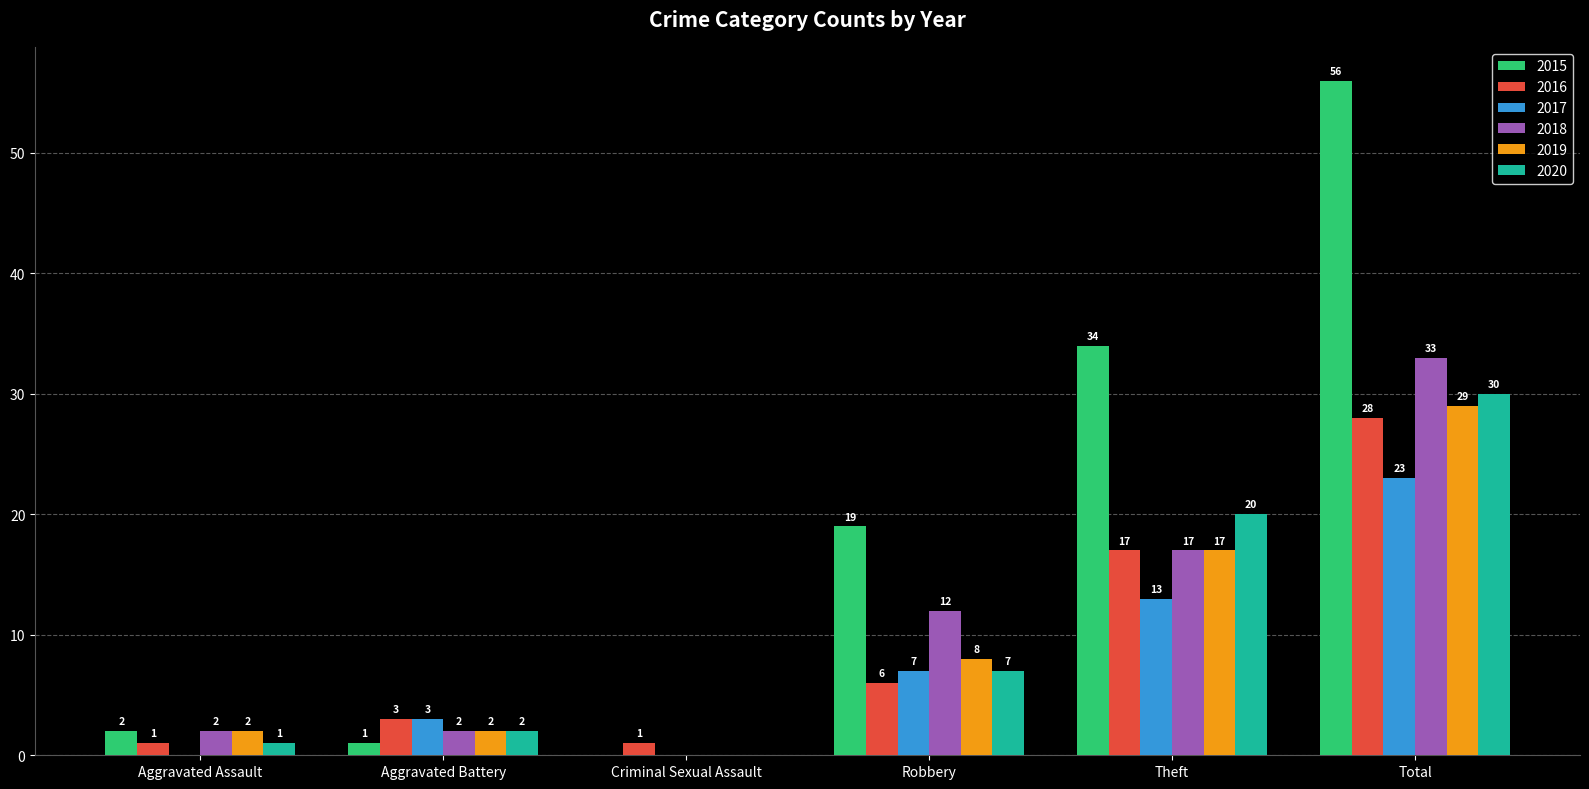

At which category does the chart reach its peak across all series?

Total